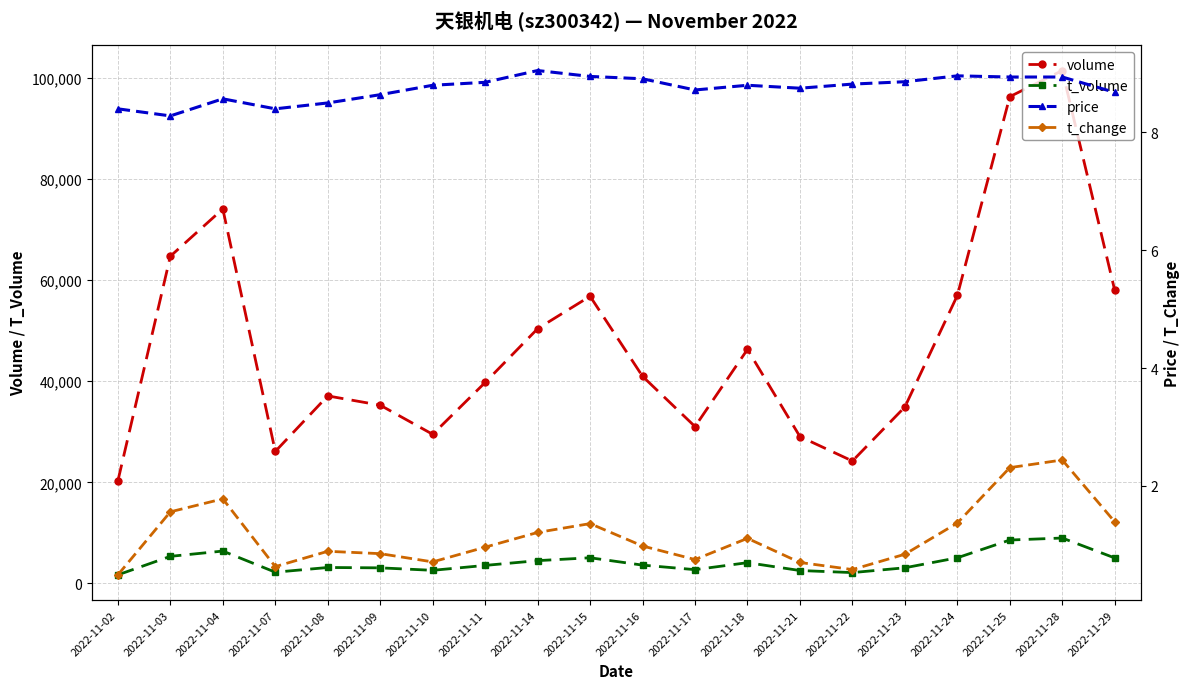

What is the value of the volume point at the 2nd from the left?

64732